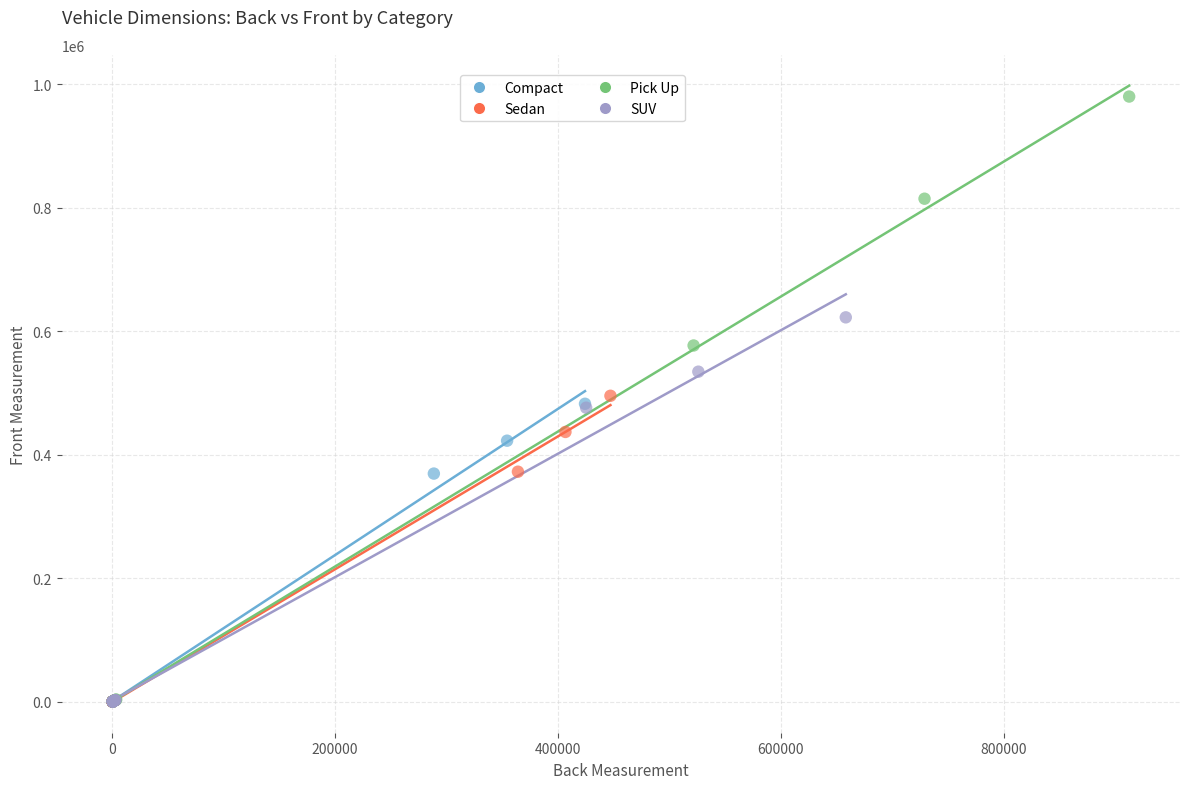

Which series reaches the maximum Y coordinate?

Pick Up